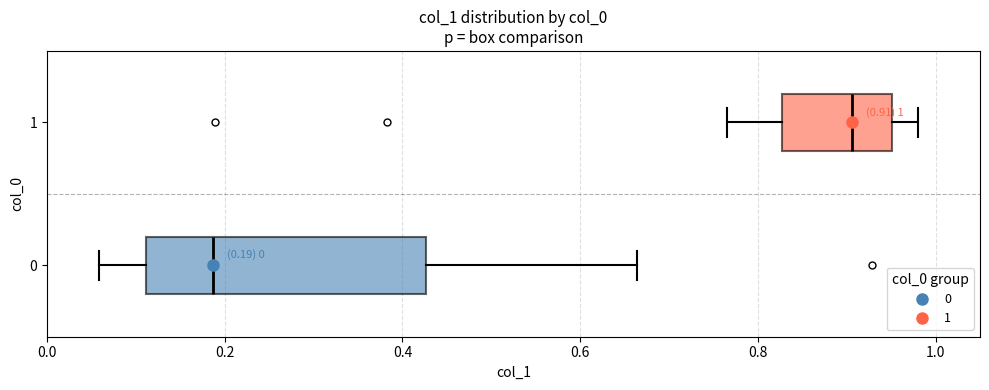

Which box has the furthest to the left median line?

0